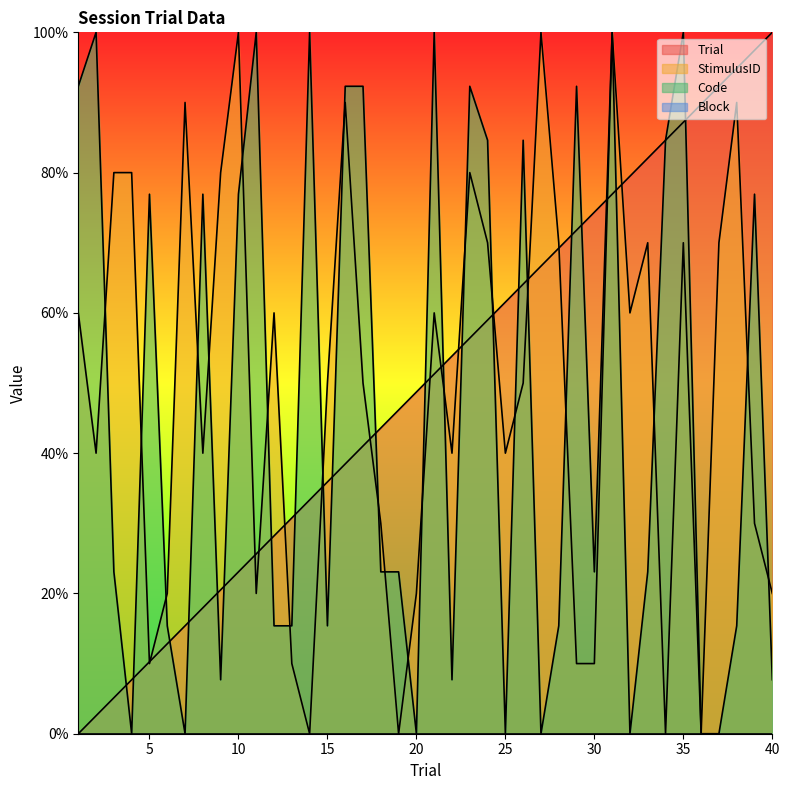

At how many categories does at least one series exceed 37?

38